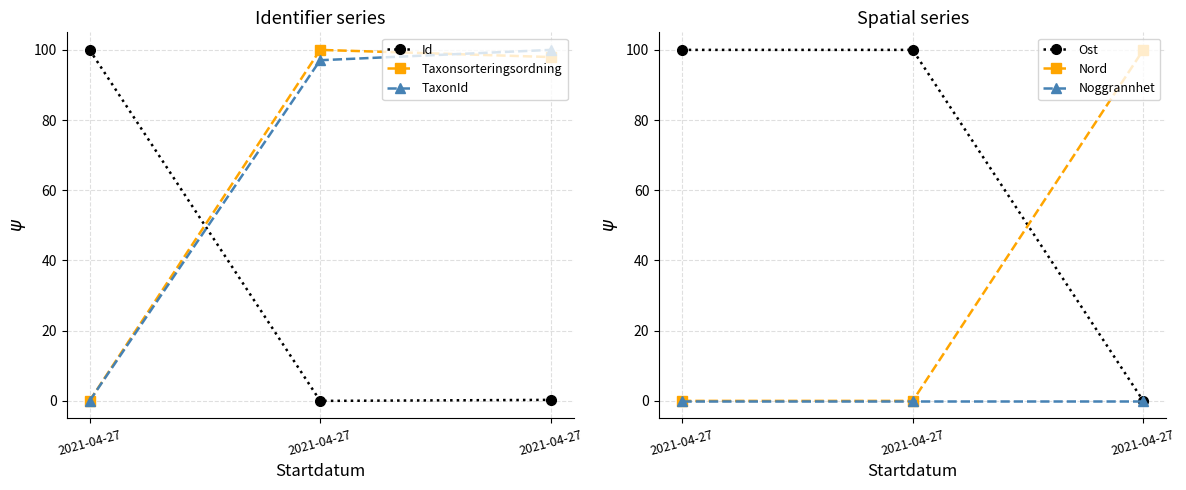

At 2021-04-27, list the series in order from smallest to largest.

Taxonsorteringsordning, TaxonId, Nord, Noggrannhet, Id, Ost